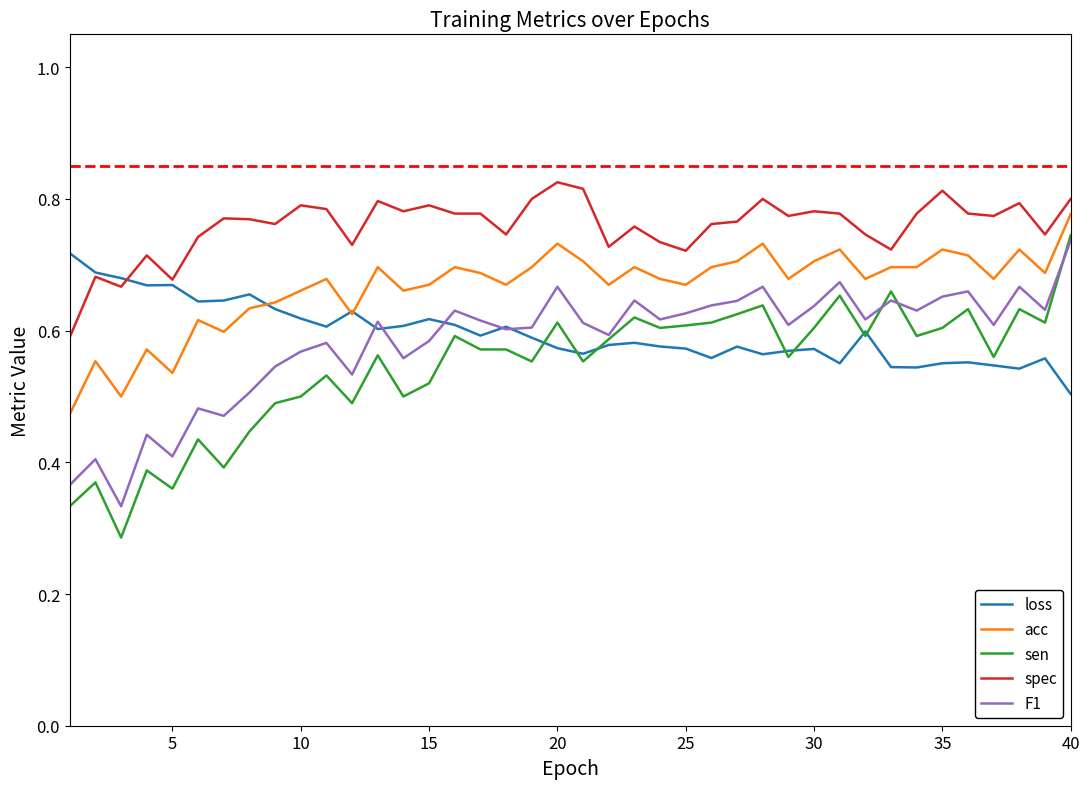

Does the chart display data point markers on the line(s)?

No